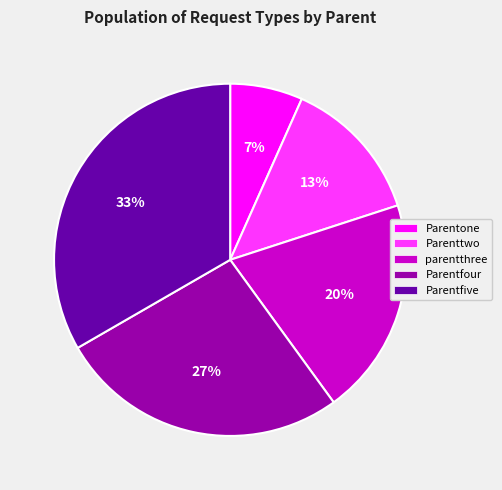

To the nearest percent, what is the difference between the Parentfive and Parenttwo slice percentages?

20%